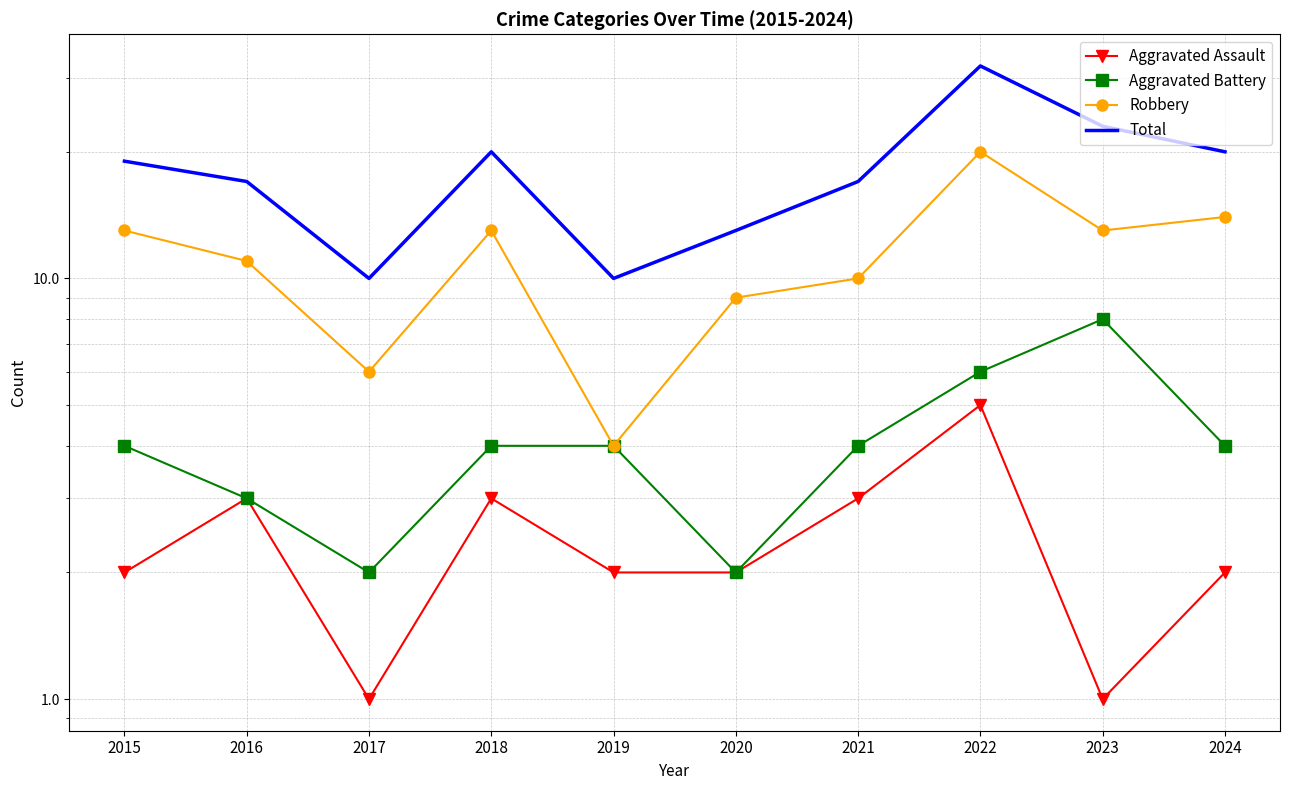

What is the highest value of the Total series?

32